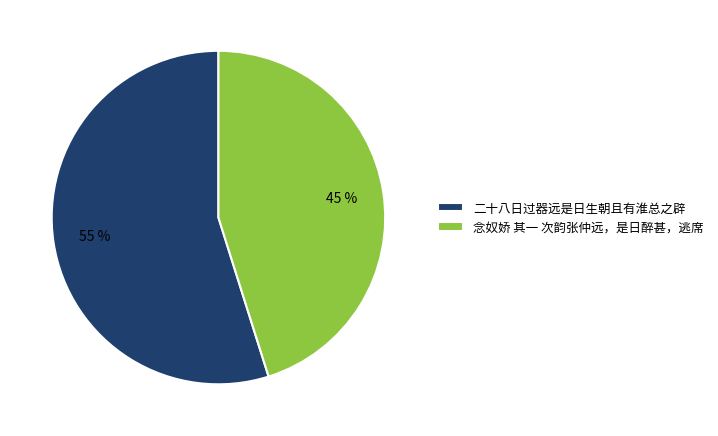

To the nearest percent, what is the combined percentage of 二十八日过器远是日生朝且有淮总之辟 and 念奴娇 其一 次韵张仲远，是日醉甚，逃席?

100%